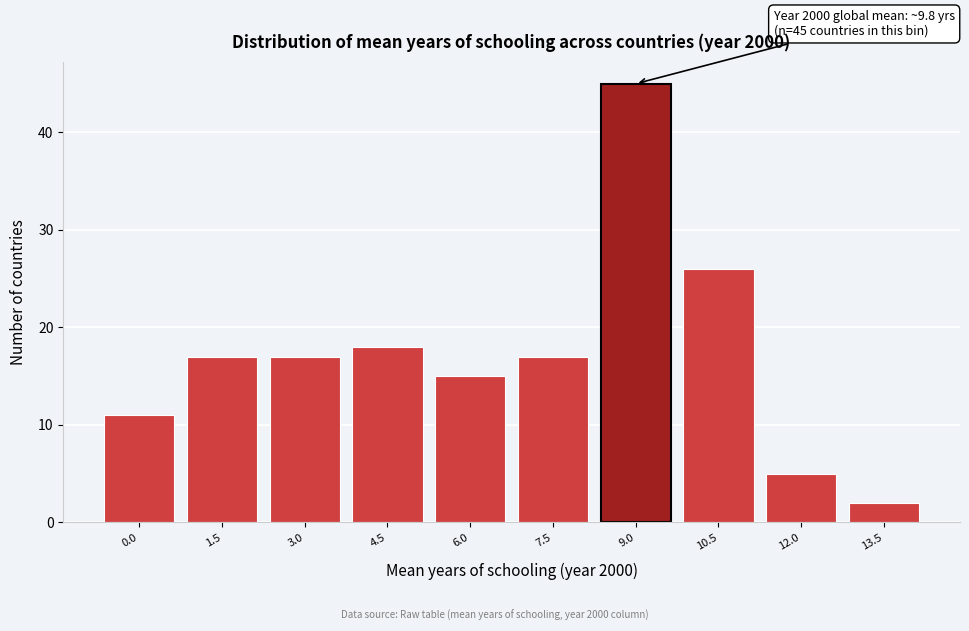

Reading left to right, list all the values displayed in this chart.

11	17	17	18	15	17	45	26	5	2